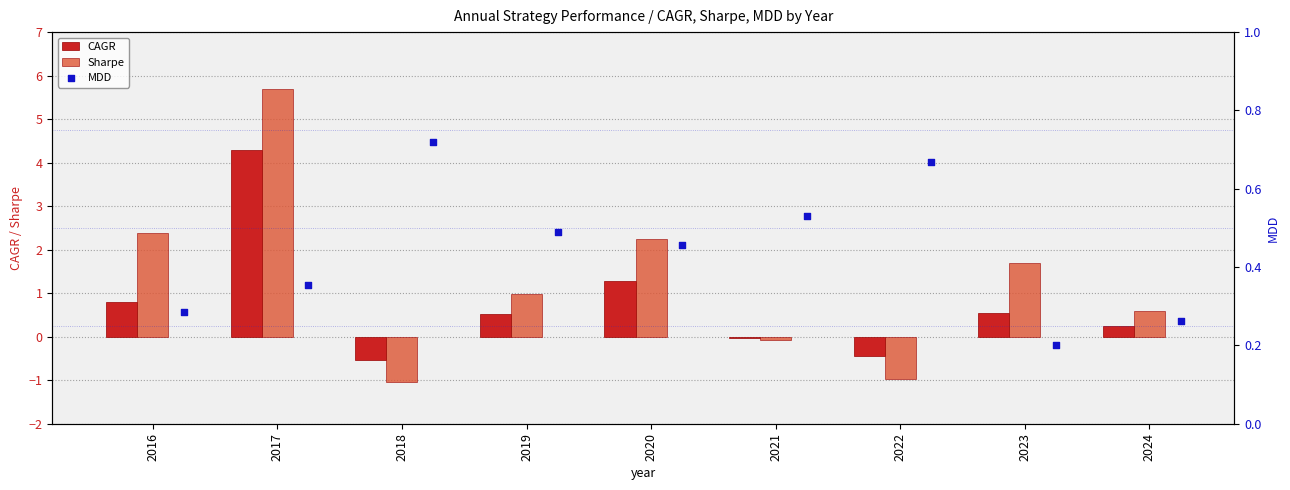

Which series has the largest Y range (max minus min)?

Sharpe